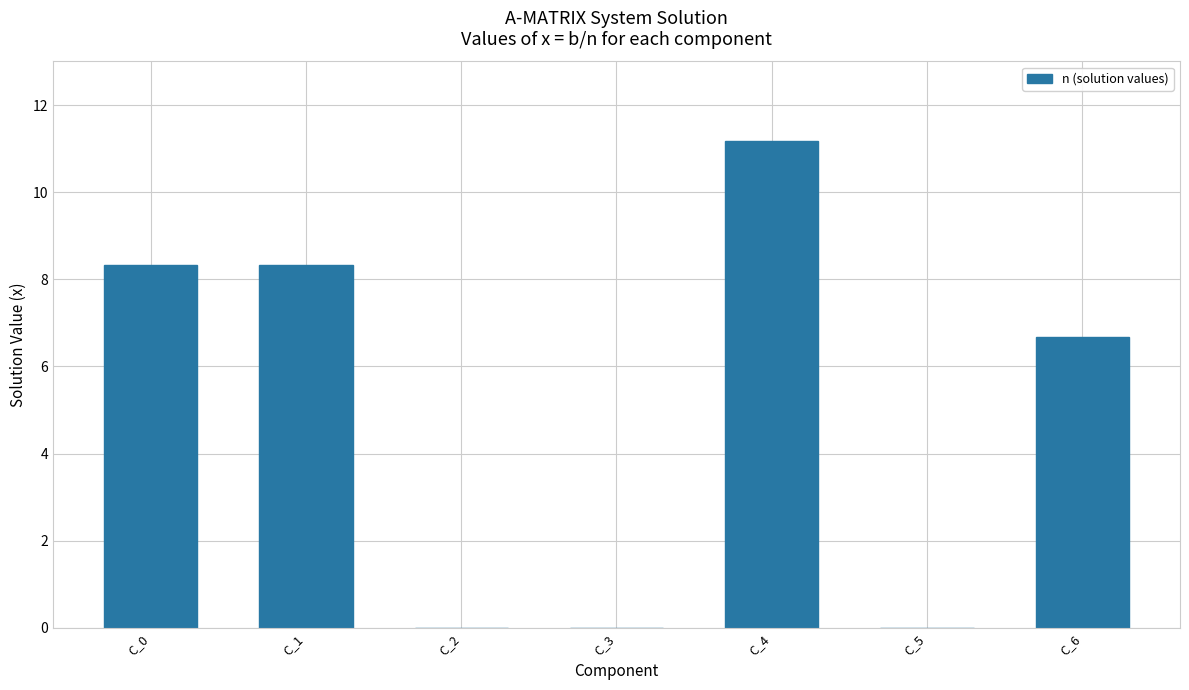

What is the difference between the values at C_5 and C_1?

8.3